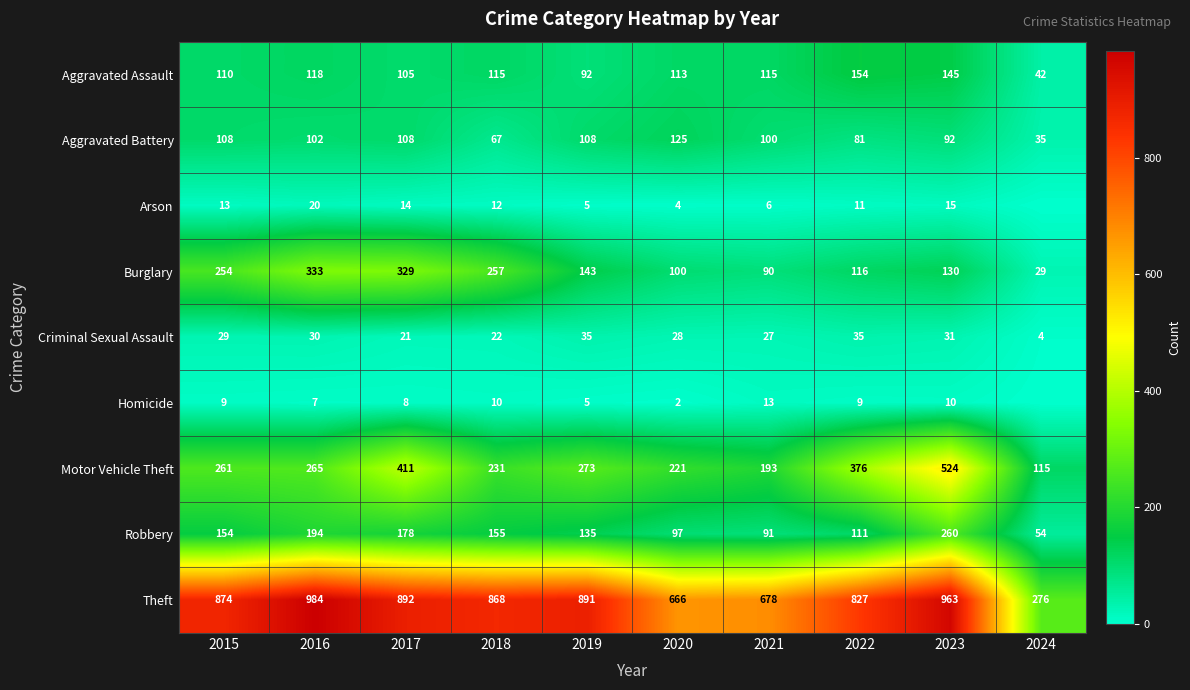

Which category has the highest value in the Theft series?

2016